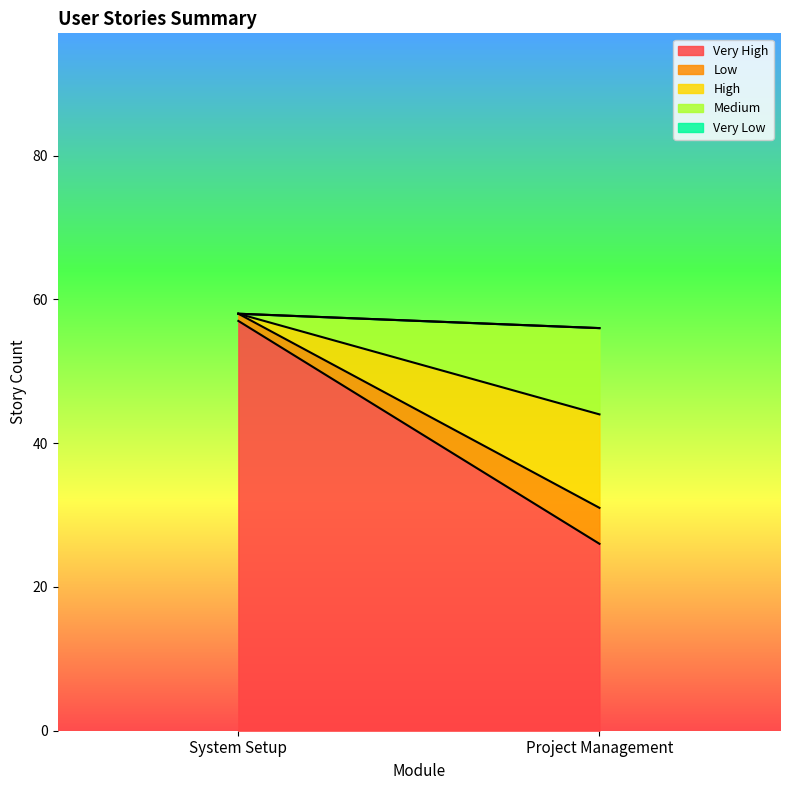

What is the label of the 1st point from the right?

Project Management